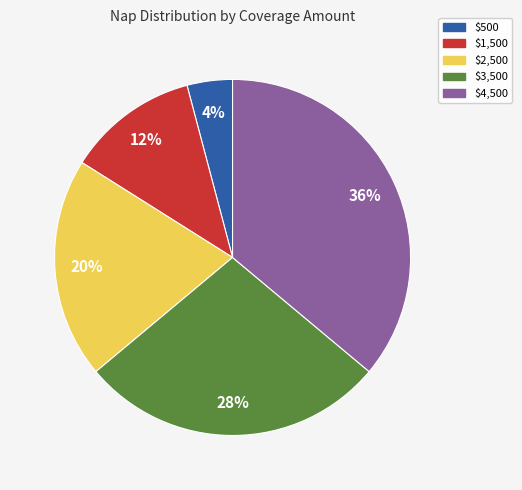

Which slice is the smallest?

$500